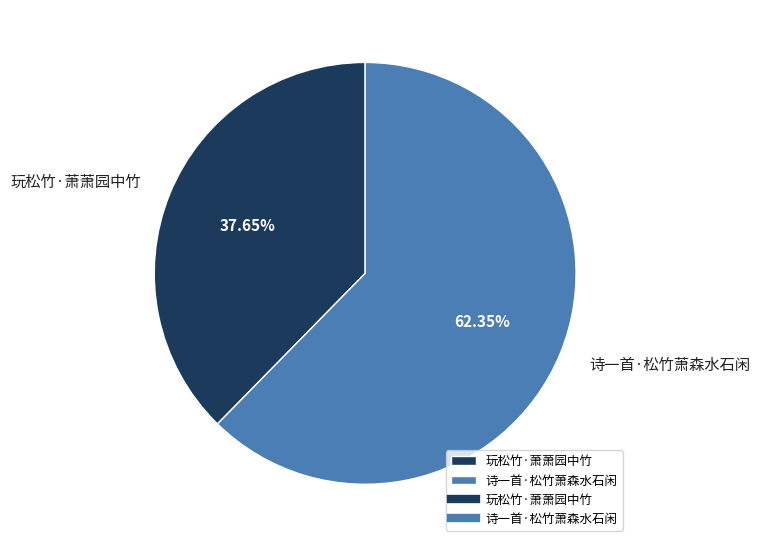

Is the sum of 玩松竹·萧萧园中竹 and 诗一首·松竹萧森水石闲 greater than half?

Yes